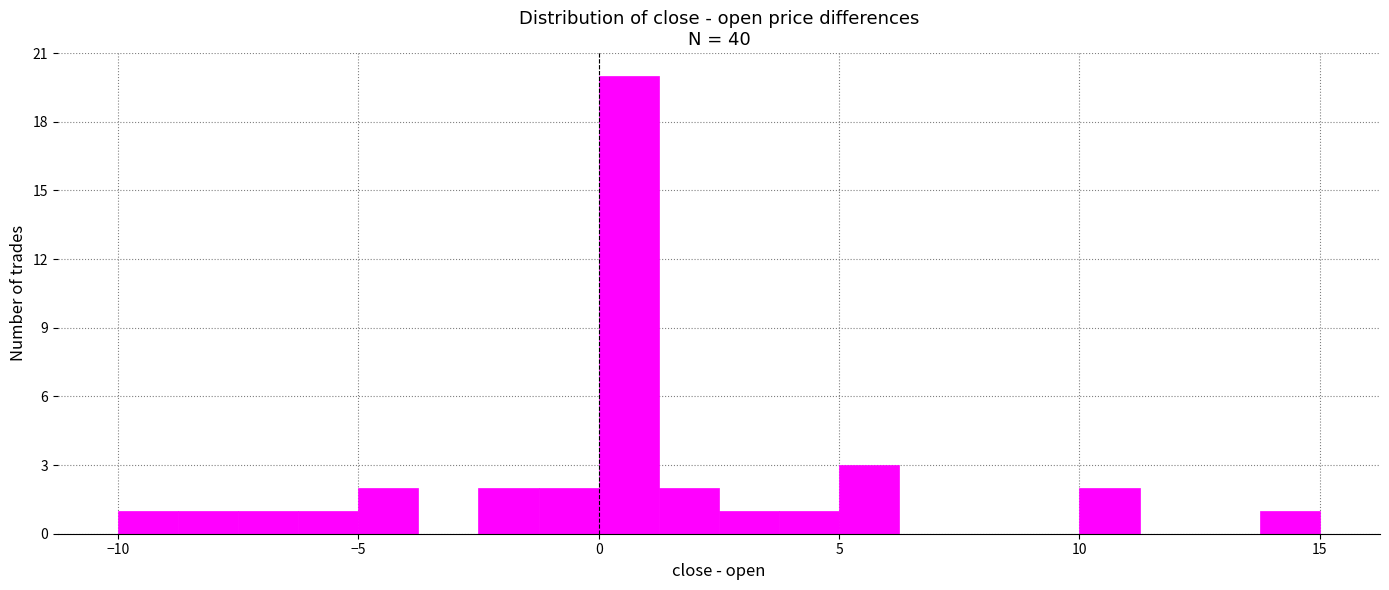

Read against the x-axis, roughly where is the centre of the tallest bar?

0.5